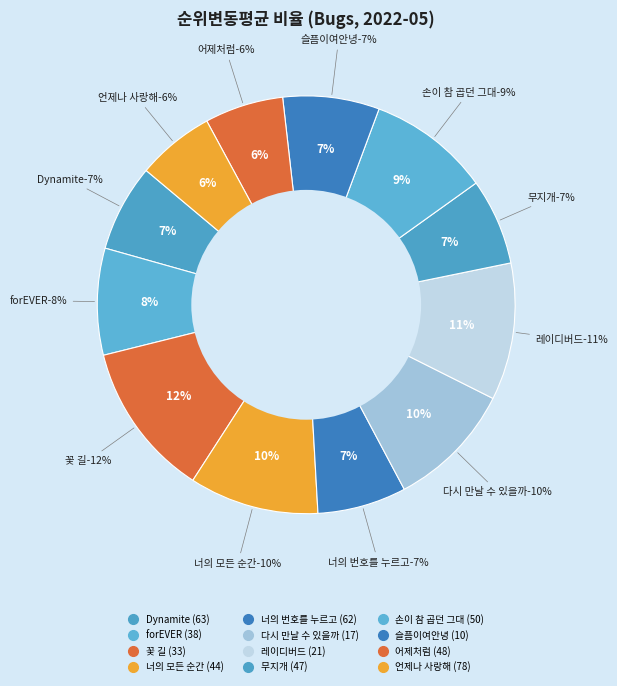

To the nearest percent, what percentage of the pie is 무지개 (47)?

7%